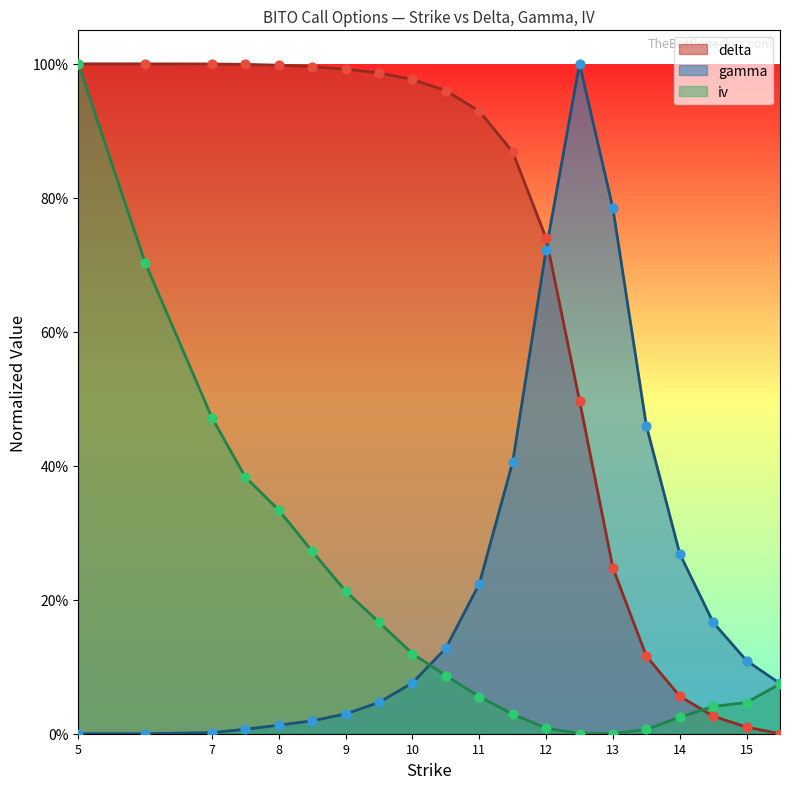

What is the total value across all series at 7?

1.5